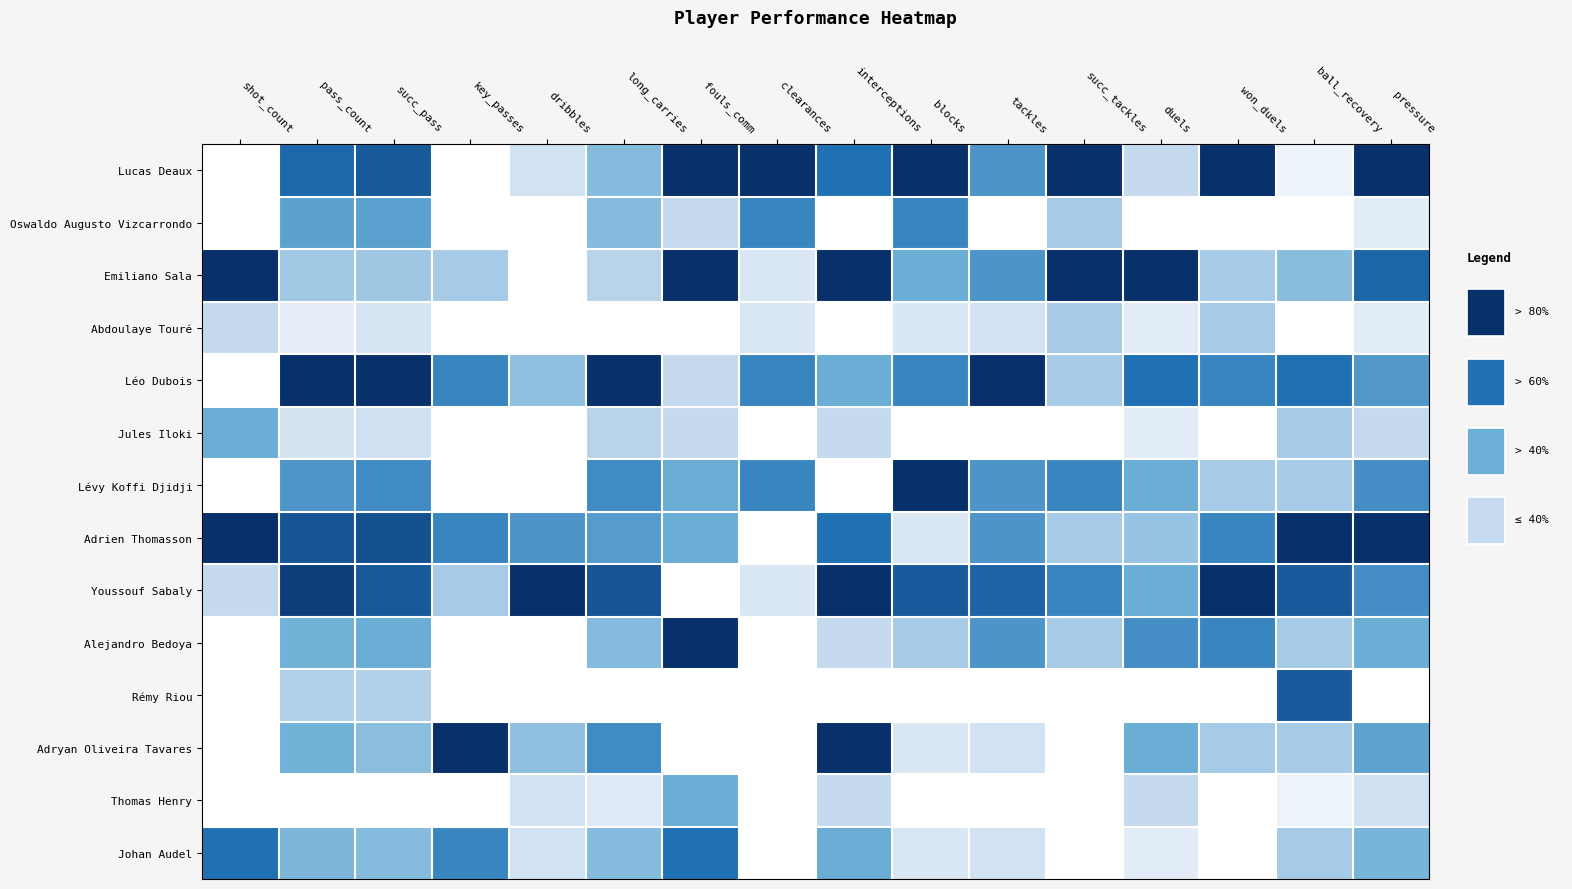

Reading right to left, list all the values displayed in this chart.

Lucas Deaux: pressure=1.0	ball_recovery=0.1	won_duels=1.0	duels=0.2	succ_tackles=1.0	tackles=0.6	blocks=1.0	interceptions=0.8	clearances=1.0	fouls_comm=1.0	long_carries=0.4	dribbles=0.2	key_passes=0.0	succ_pass=0.8	pass_count=0.8	shot_count=0.0
Oswaldo Augusto Vizcarrondo: pressure=0.1	ball_recovery=0.0	won_duels=0.0	duels=0.0	succ_tackles=0.3	tackles=0.0	blocks=0.7	interceptions=0.0	clearances=0.7	fouls_comm=0.2	long_carries=0.4	dribbles=0.0	key_passes=0.0	succ_pass=0.6	pass_count=0.6	shot_count=0.0
Emiliano Sala: pressure=0.8	ball_recovery=0.4	won_duels=0.3	duels=1.0	succ_tackles=1.0	tackles=0.6	blocks=0.5	interceptions=1.0	clearances=0.2	fouls_comm=1.0	long_carries=0.3	dribbles=0.0	key_passes=0.3	succ_pass=0.4	pass_count=0.3	shot_count=1.0
Abdoulaye Touré: pressure=0.1	ball_recovery=0.0	won_duels=0.3	duels=0.1	succ_tackles=0.3	tackles=0.2	blocks=0.2	interceptions=0.0	clearances=0.2	fouls_comm=0.0	long_carries=0.0	dribbles=0.0	key_passes=0.0	succ_pass=0.2	pass_count=0.1	shot_count=0.2
Léo Dubois: pressure=0.6	ball_recovery=0.8	won_duels=0.7	duels=0.8	succ_tackles=0.3	tackles=1.0	blocks=0.7	interceptions=0.5	clearances=0.7	fouls_comm=0.2	long_carries=1.0	dribbles=0.4	key_passes=0.7	succ_pass=1.0	pass_count=1.0	shot_count=0.0
Jules Iloki: pressure=0.2	ball_recovery=0.3	won_duels=0.0	duels=0.1	succ_tackles=0.0	tackles=0.0	blocks=0.0	interceptions=0.2	clearances=0.0	fouls_comm=0.2	long_carries=0.3	dribbles=0.0	key_passes=0.0	succ_pass=0.2	pass_count=0.2	shot_count=0.5
Lévy Koffi Djidji: pressure=0.6	ball_recovery=0.3	won_duels=0.3	duels=0.5	succ_tackles=0.7	tackles=0.6	blocks=1.0	interceptions=0.0	clearances=0.7	fouls_comm=0.5	long_carries=0.6	dribbles=0.0	key_passes=0.0	succ_pass=0.6	pass_count=0.6	shot_count=0.0
Adrien Thomasson: pressure=1.0	ball_recovery=1.0	won_duels=0.7	duels=0.4	succ_tackles=0.3	tackles=0.6	blocks=0.2	interceptions=0.8	clearances=0.0	fouls_comm=0.5	long_carries=0.6	dribbles=0.6	key_passes=0.7	succ_pass=0.9	pass_count=0.9	shot_count=1.0
Youssouf Sabaly: pressure=0.6	ball_recovery=0.8	won_duels=1.0	duels=0.5	succ_tackles=0.7	tackles=0.8	blocks=0.8	interceptions=1.0	clearances=0.2	fouls_comm=0.0	long_carries=0.9	dribbles=1.0	key_passes=0.3	succ_pass=0.8	pass_count=0.9	shot_count=0.2
Alejandro Bedoya: pressure=0.5	ball_recovery=0.3	won_duels=0.7	duels=0.6	succ_tackles=0.3	tackles=0.6	blocks=0.3	interceptions=0.2	clearances=0.0	fouls_comm=1.0	long_carries=0.4	dribbles=0.0	key_passes=0.0	succ_pass=0.5	pass_count=0.5	shot_count=0.0
Rémy Riou: pressure=0.0	ball_recovery=0.8	won_duels=0.0	duels=0.0	succ_tackles=0.0	tackles=0.0	blocks=0.0	interceptions=0.0	clearances=0.0	fouls_comm=0.0	long_carries=0.0	dribbles=0.0	key_passes=0.0	succ_pass=0.3	pass_count=0.3	shot_count=0.0
Adryan Oliveira Tavares: pressure=0.5	ball_recovery=0.3	won_duels=0.3	duels=0.5	succ_tackles=0.0	tackles=0.2	blocks=0.2	interceptions=1.0	clearances=0.0	fouls_comm=0.0	long_carries=0.6	dribbles=0.4	key_passes=1.0	succ_pass=0.4	pass_count=0.5	shot_count=0.0
Thomas Henry: pressure=0.2	ball_recovery=0.1	won_duels=0.0	duels=0.2	succ_tackles=0.0	tackles=0.0	blocks=0.0	interceptions=0.2	clearances=0.0	fouls_comm=0.5	long_carries=0.1	dribbles=0.2	key_passes=0.0	succ_pass=0.0	pass_count=0.0	shot_count=0.0
Johan Audel: pressure=0.5	ball_recovery=0.3	won_duels=0.0	duels=0.1	succ_tackles=0.0	tackles=0.2	blocks=0.2	interceptions=0.5	clearances=0.0	fouls_comm=0.8	long_carries=0.4	dribbles=0.2	key_passes=0.7	succ_pass=0.4	pass_count=0.4	shot_count=0.8